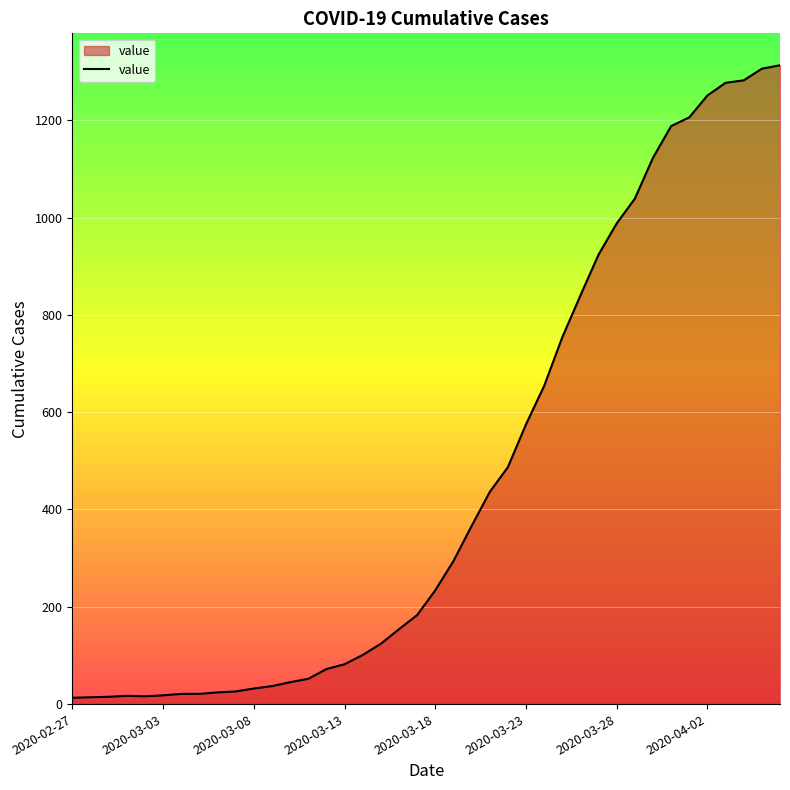

What is the greatest value displayed?

1313